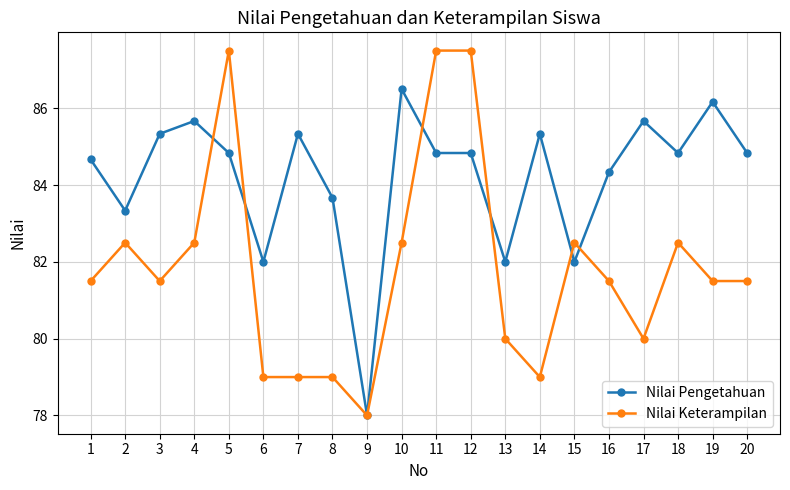

Is the value of Nilai Pengetahuan at 15 greater than the value of Nilai Keterampilan at 6?

Yes